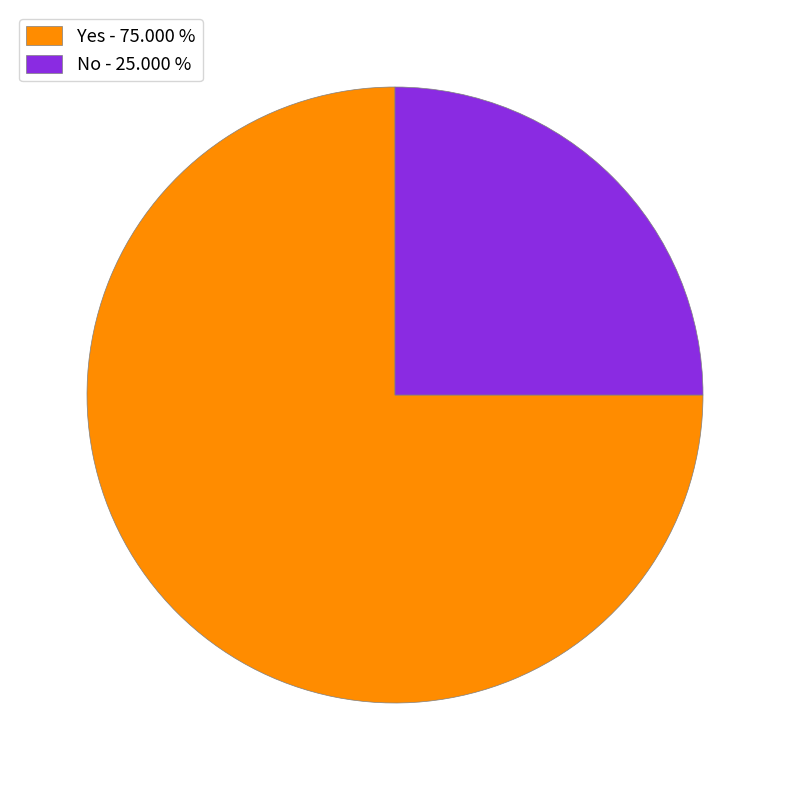

Combined, do No - 25.000 % and Yes - 75.000 % account for over 50%?

Yes